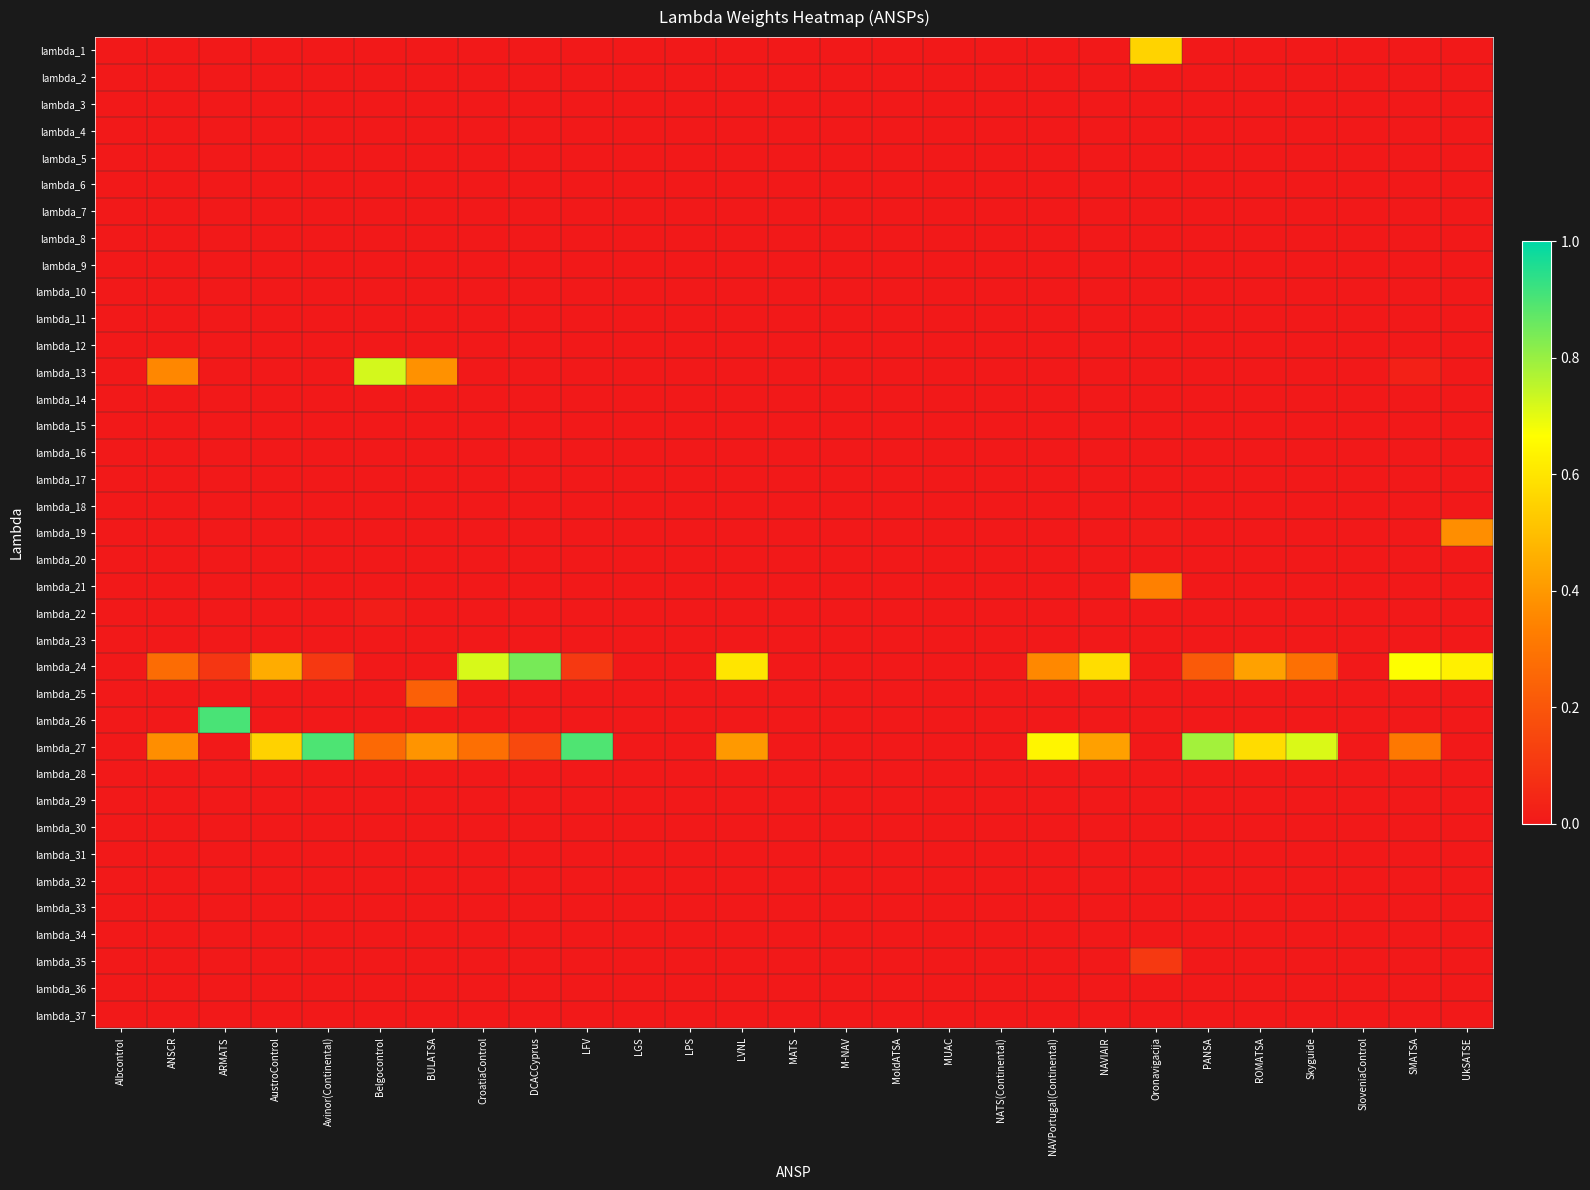

What is the total value across all series at ROMATSA?

1.0